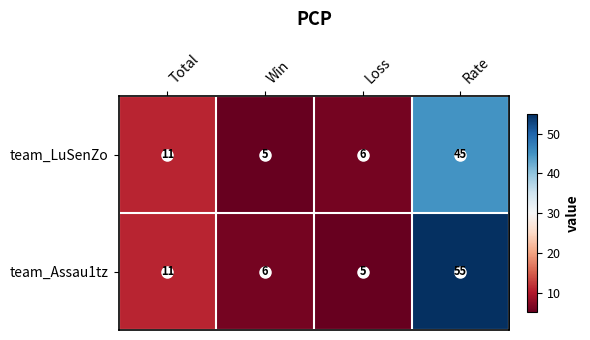

List the labels in order of team_LuSenZo value, smallest first.

Win, Loss, Total, Rate